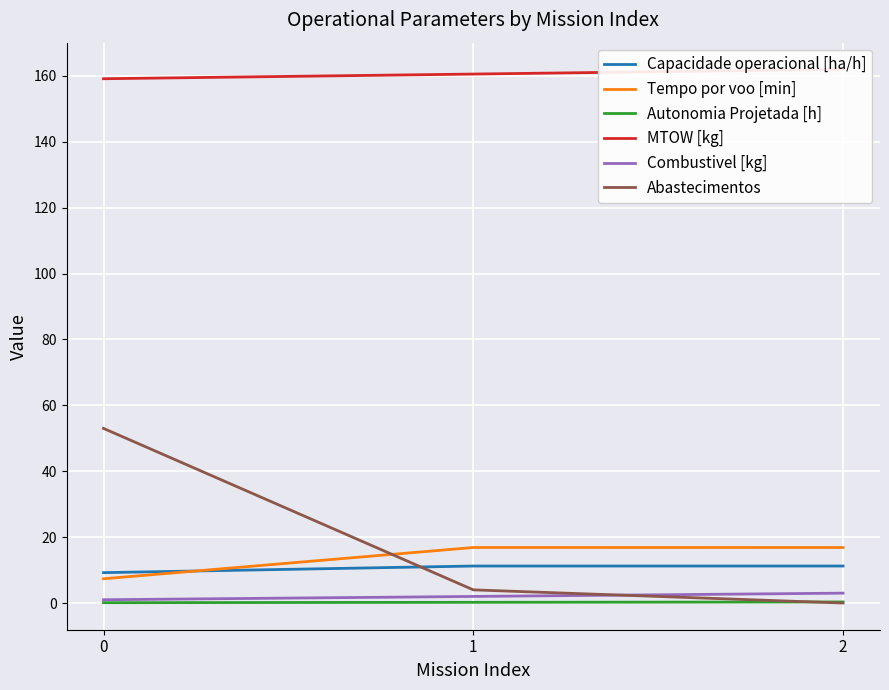

How many positive values does the Abastecimentos series have?

2